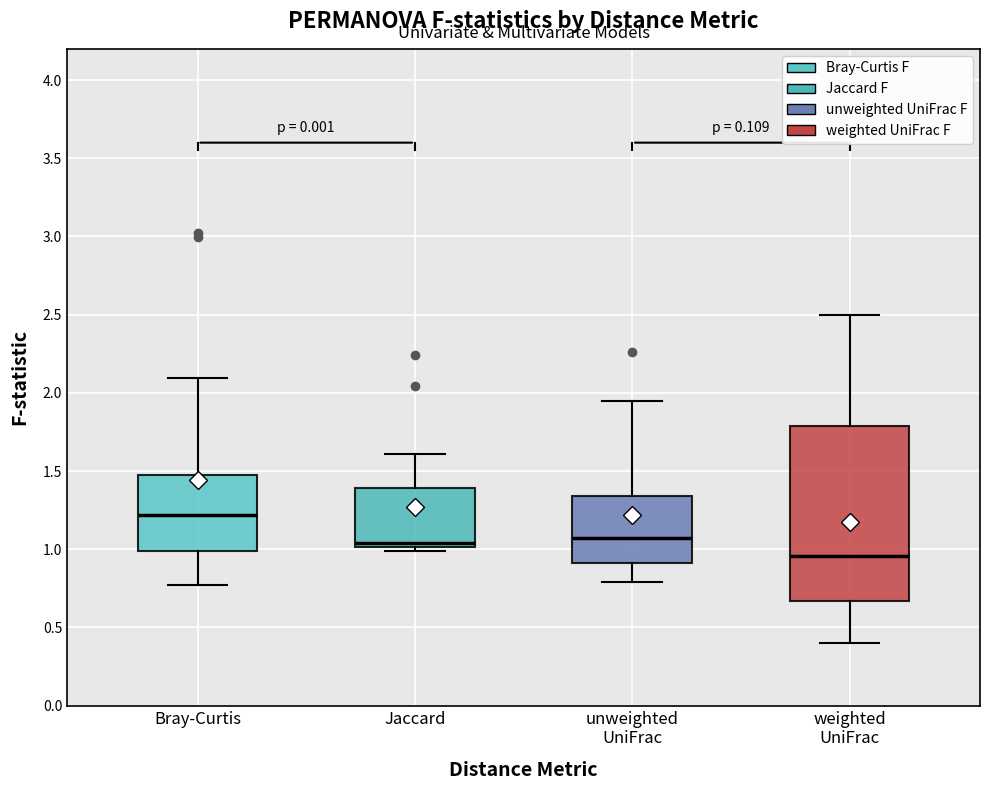

Reading left to right, transcribe this box plot: for each box, give where its median line is, the range the box spans, and where its two whiskers end, as read against the y-axis. The values are not printed on the chart, so give them approximately, as read against the axis.

Bray-Curtis: median 1.20, box 1.00 to 1.50, whiskers 0.75 to 2.10
Jaccard: median 1.05, box 1.00 to 1.40, whiskers 1.00 (just below the box's lower edge) to 1.60
unweighted UniFrac: median 1.05, box 0.90 to 1.35, whiskers 0.80 to 1.95
weighted UniFrac: median 0.95, box 0.65 to 1.80, whiskers 0.40 to 2.50